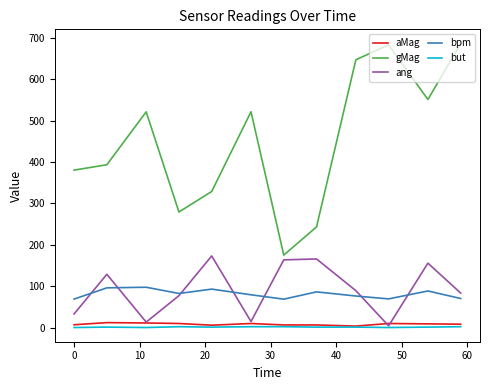

What is the difference between the second highest and minimum values in the but series?

2.0